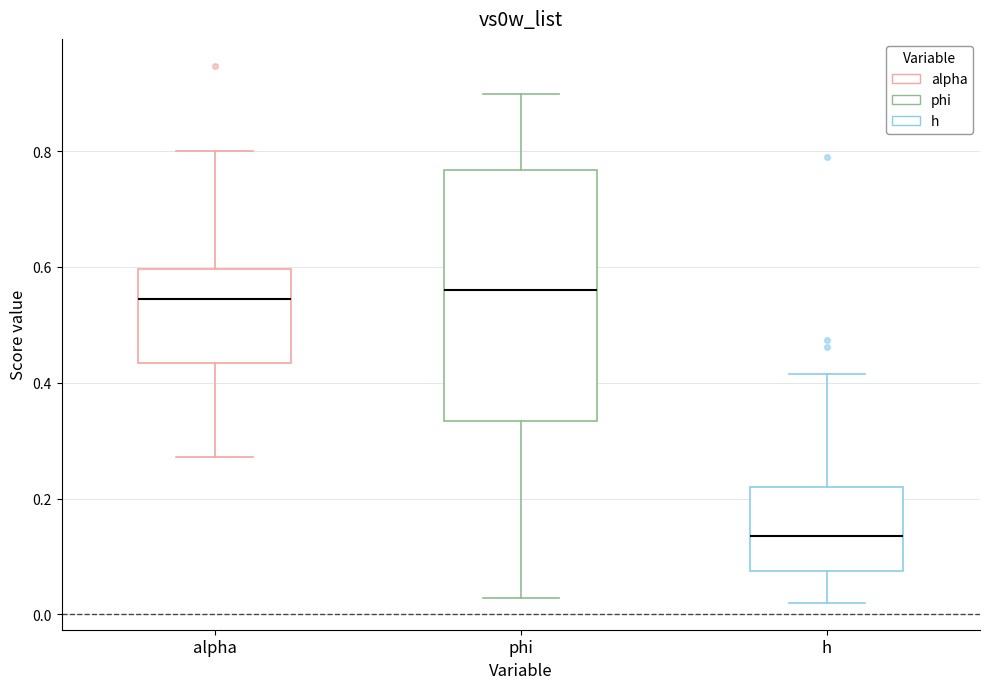

Where does the lower whisker of the box for alpha end on the y-axis? The values are not printed on the chart, so give them approximately, as read against the axis.

0.28